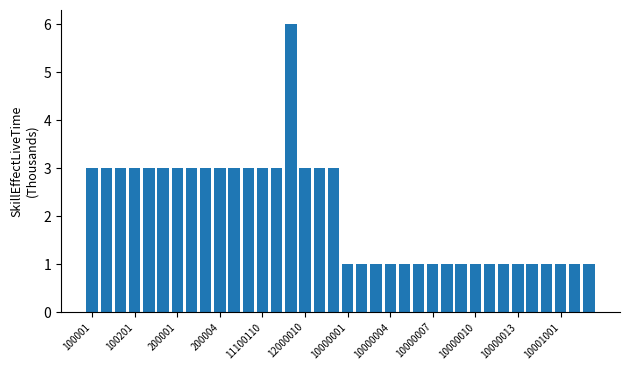

What is the difference between the maximum and minimum values?

5